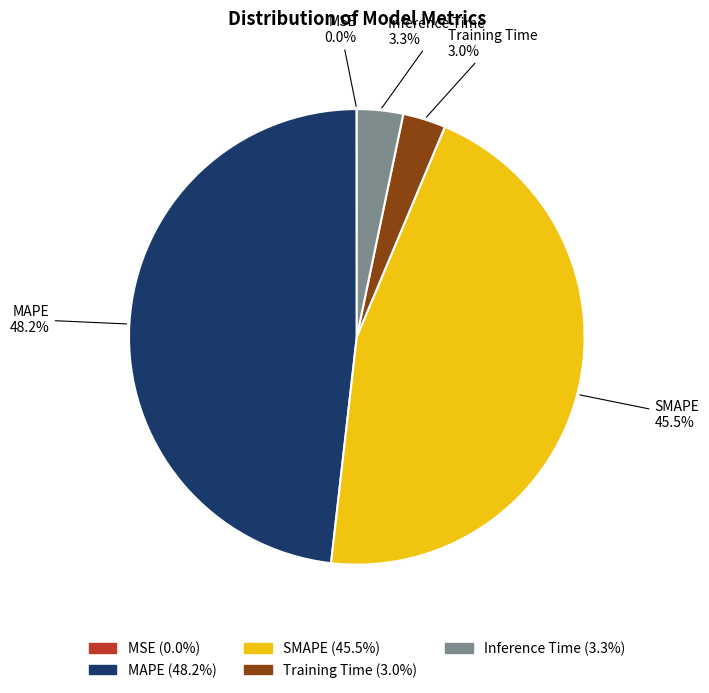

To the nearest percent, what is the average slice percentage?

20%